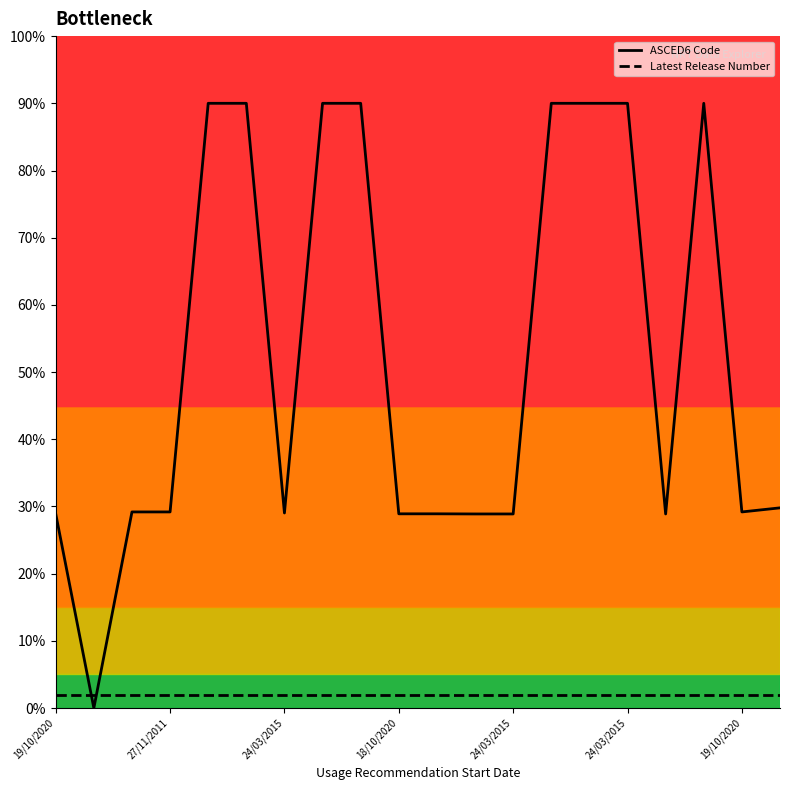

How many intersections are there between ASCED6 Code and Latest Release Number?

2